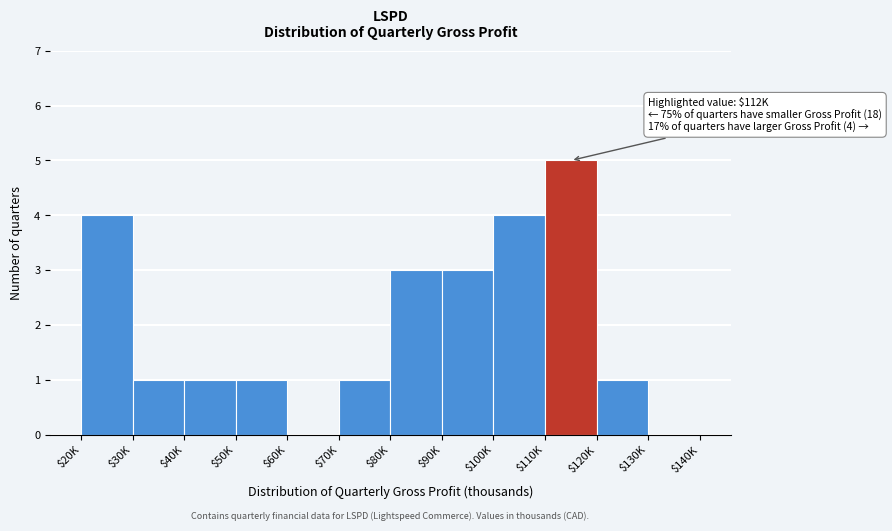

The value at $110K is 5. True or false?

True